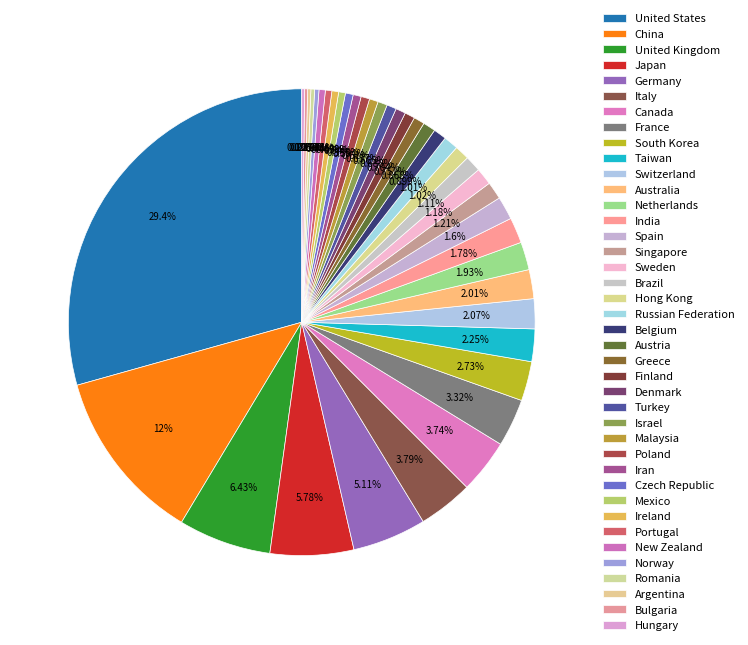

Is there a majority slice in this chart?

No